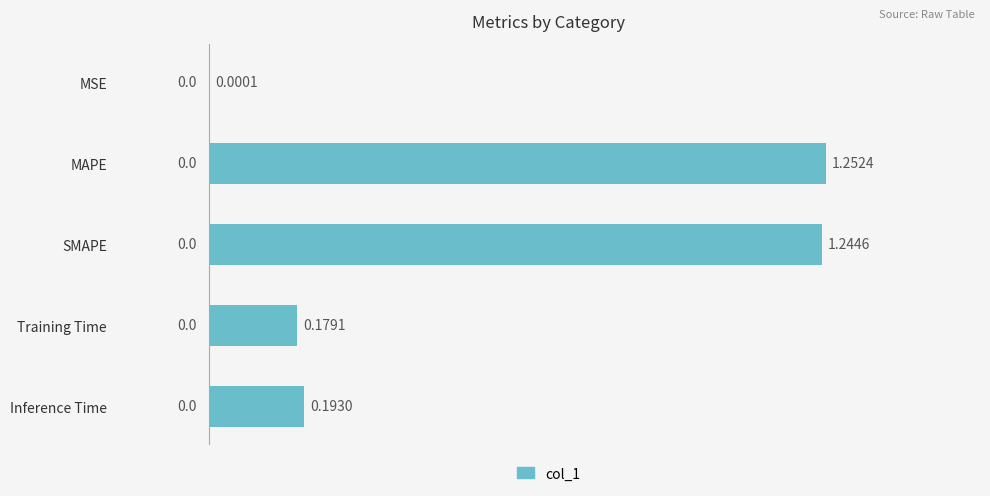

What is the change in value from SMAPE to Inference Time?

-1.1